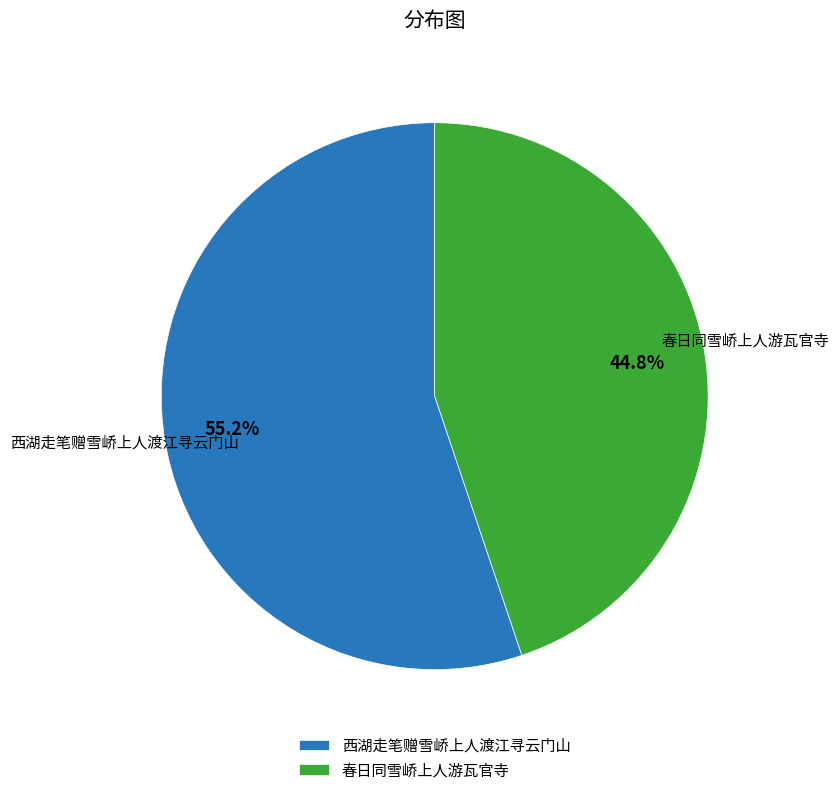

What percentage is NOT represented by 春日同雪峤上人游瓦官寺?

55.2%